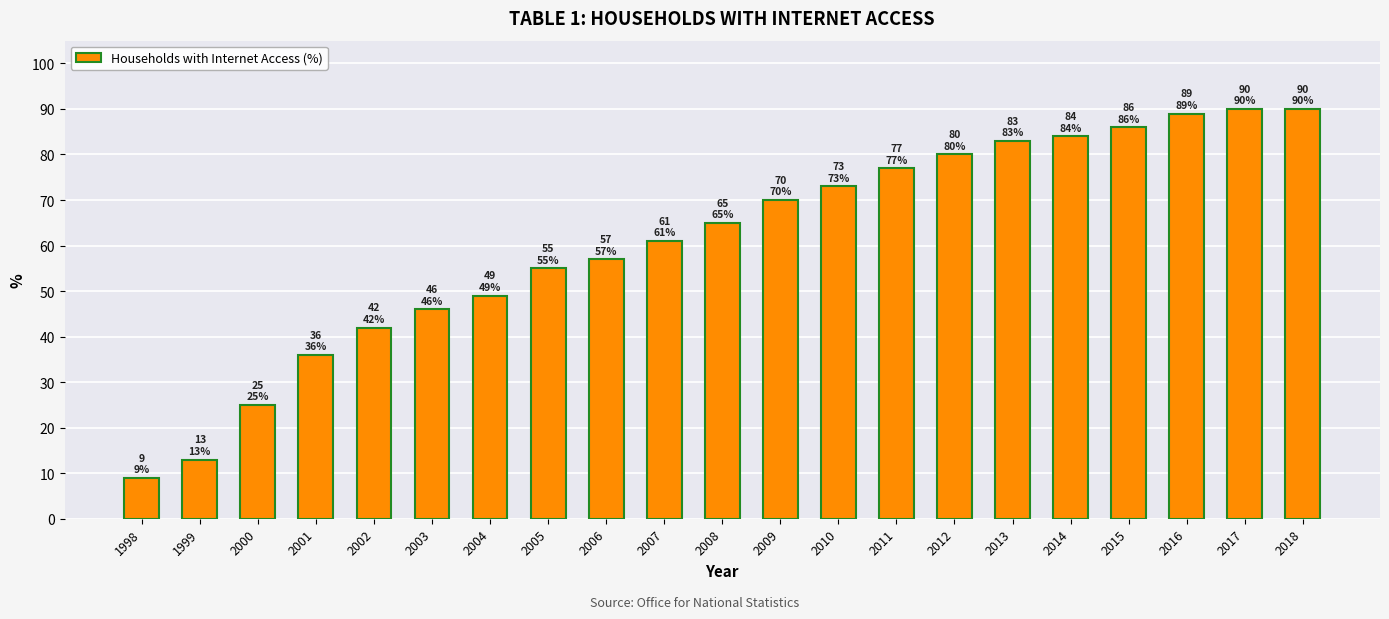

Where is the data nearest to the value 49?

2004